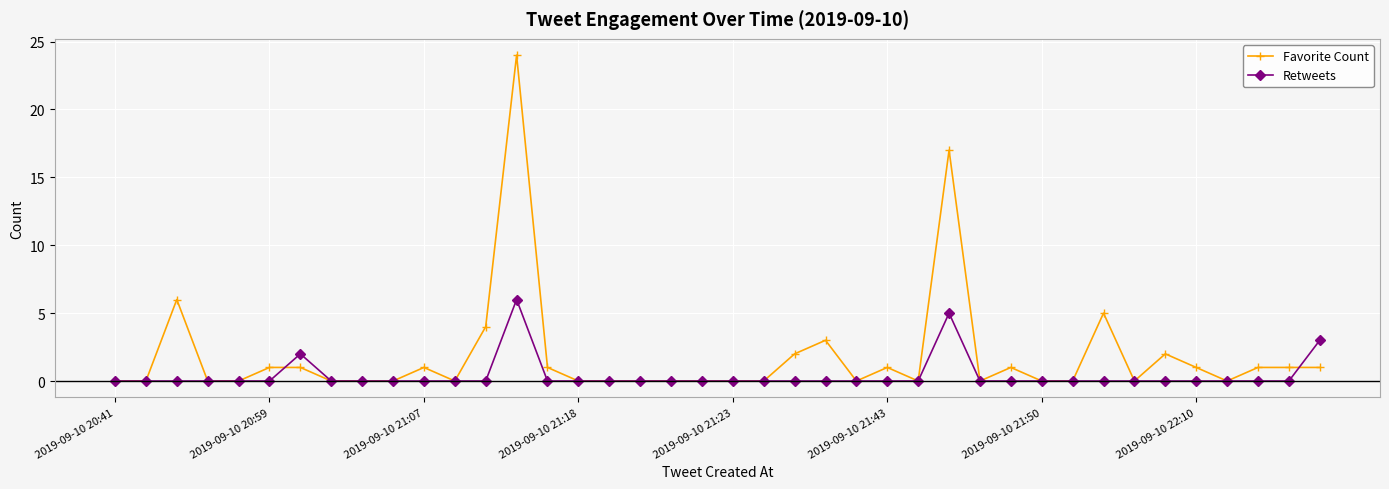

What is the highest value of the Retweets series?

6